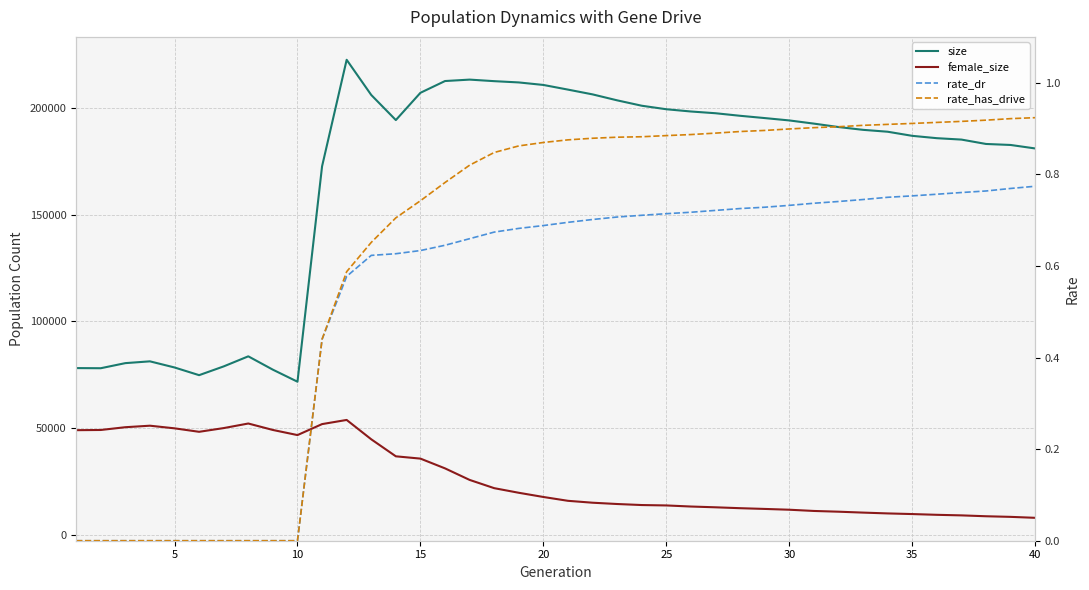

Is the value of rate_has_drive at 16 greater than the value of female_size at 17?

No